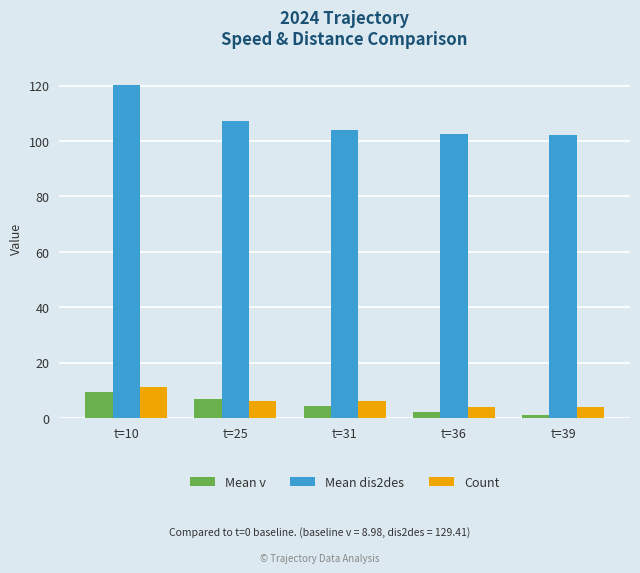

Does the chart contain stacked bars?

No